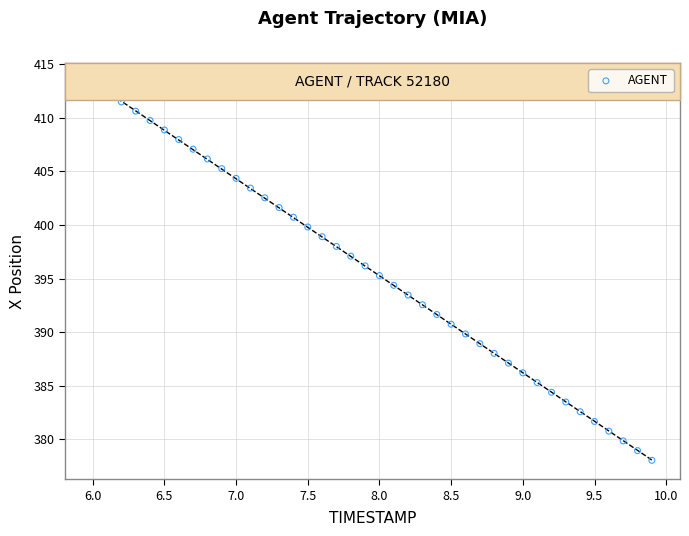

What is the range of Y values (max minus min)?

35.2